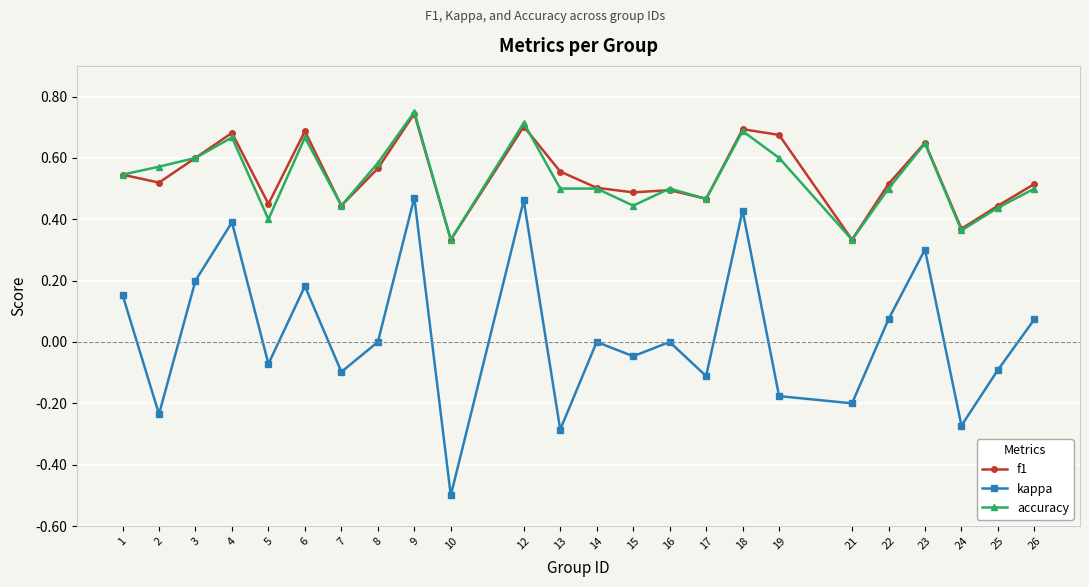

How many lines are shown in the chart?

3